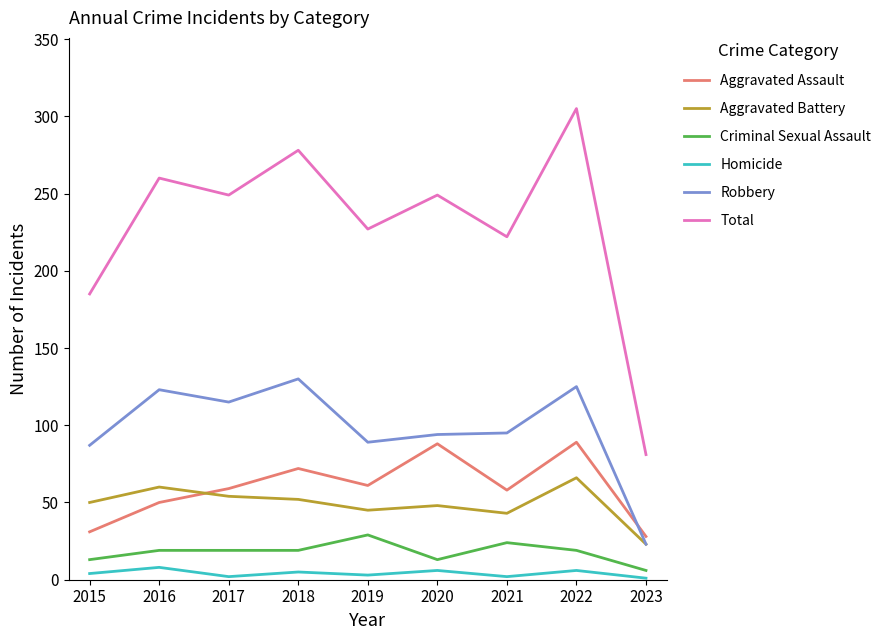

What is the lowest value of the Robbery series?

23